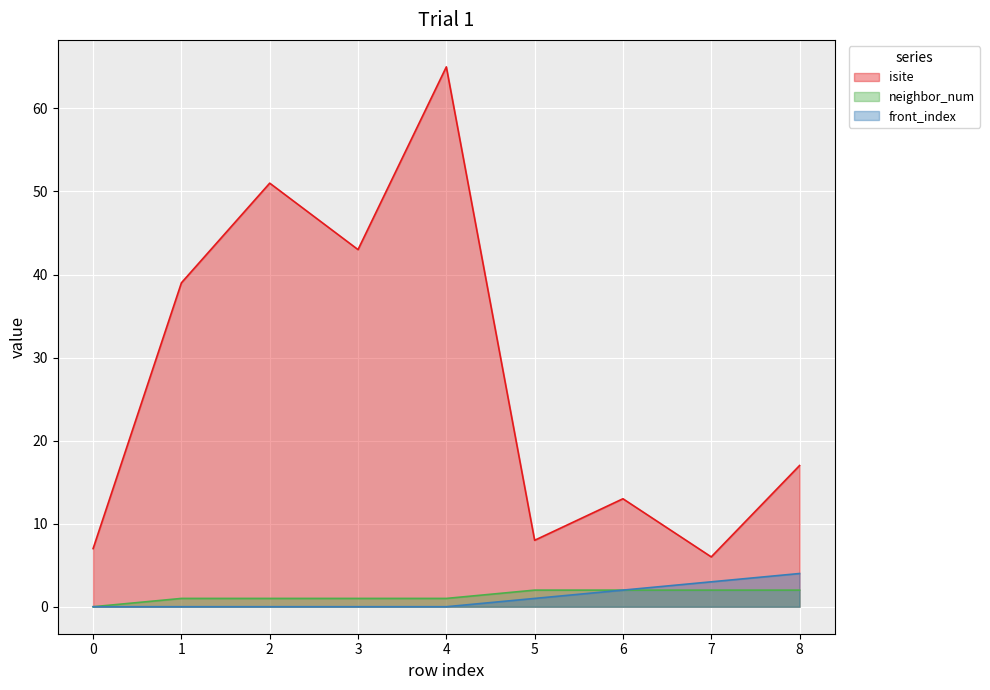

Does the chart display data point markers on the line(s)?

No